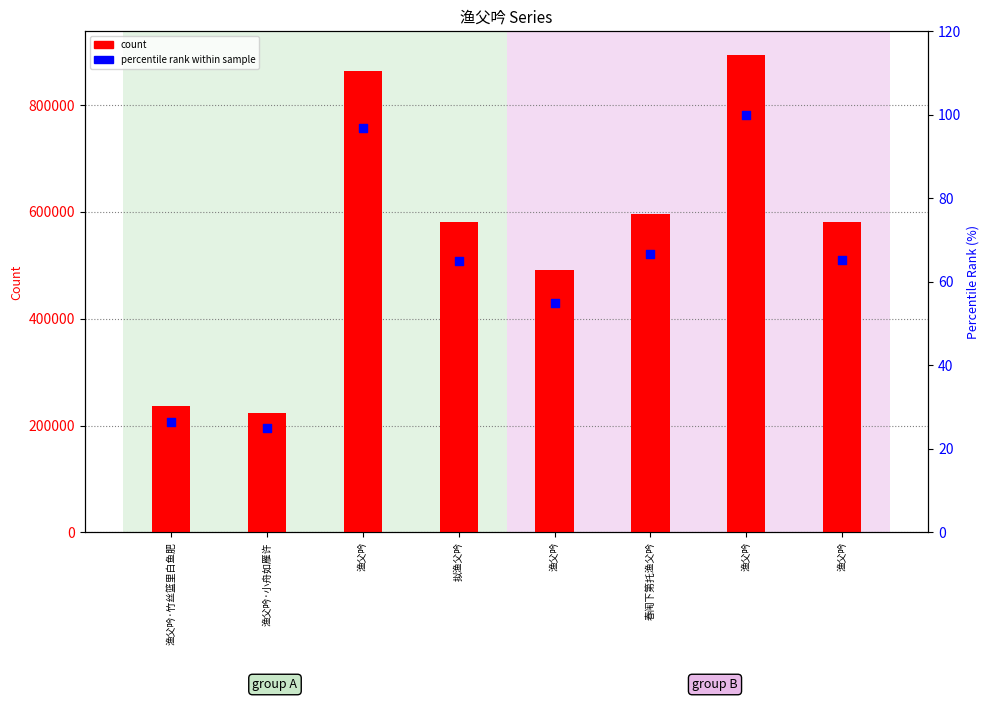

At which category is the sum across all series the highest?

渔父吟